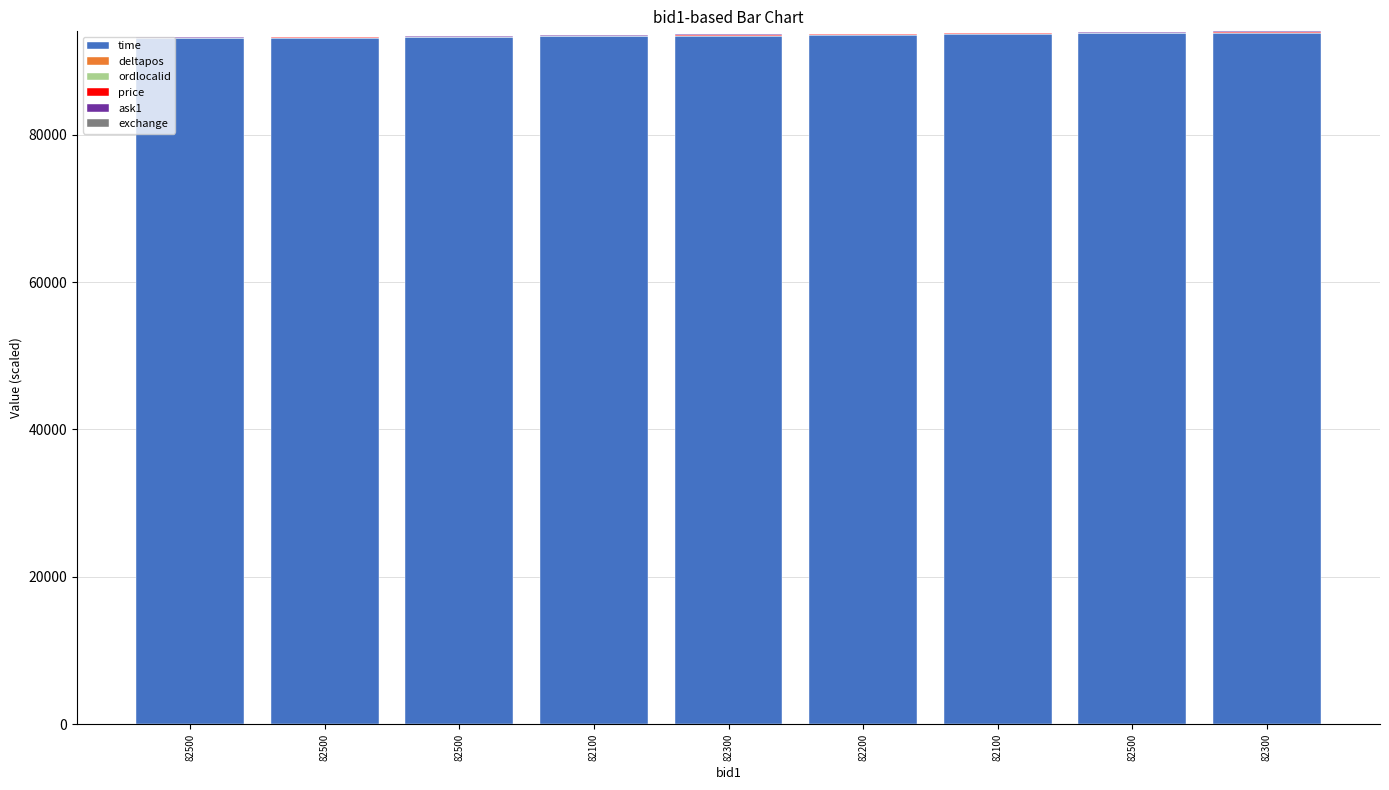

How many distinct data groups are displayed?

5